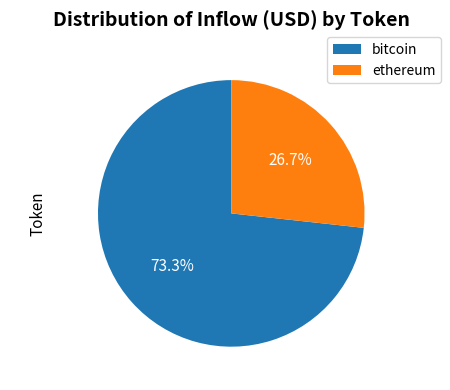

To the nearest percent, what portion does bitcoin represent?

73%